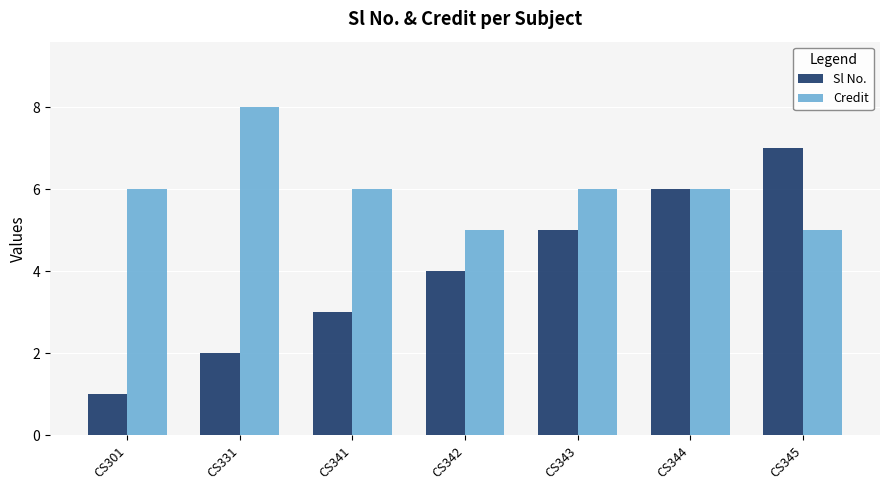

How many groups of bars are there?

7